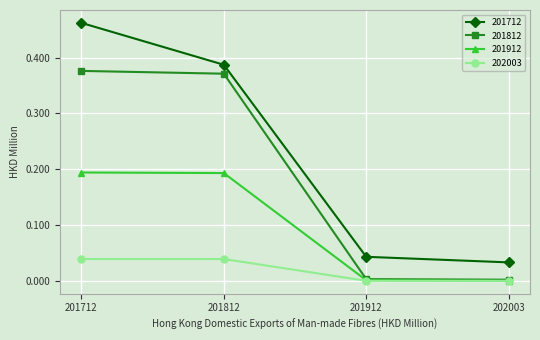

The value of 202003 at 201912 is 0.0. True or false?

True